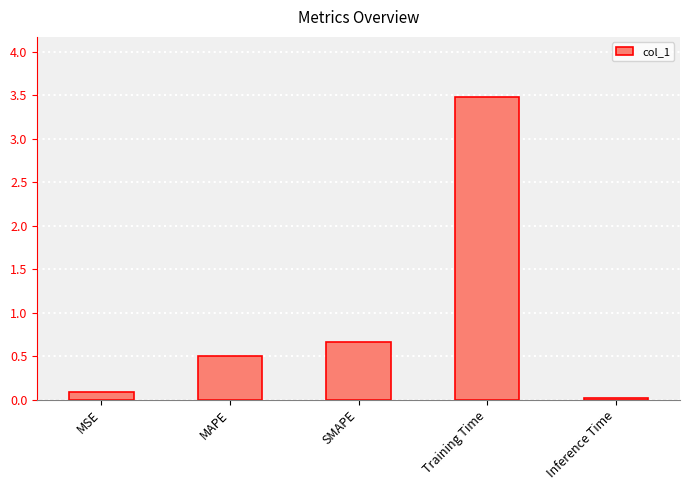

What is the change in value from SMAPE to Training Time?

+2.8